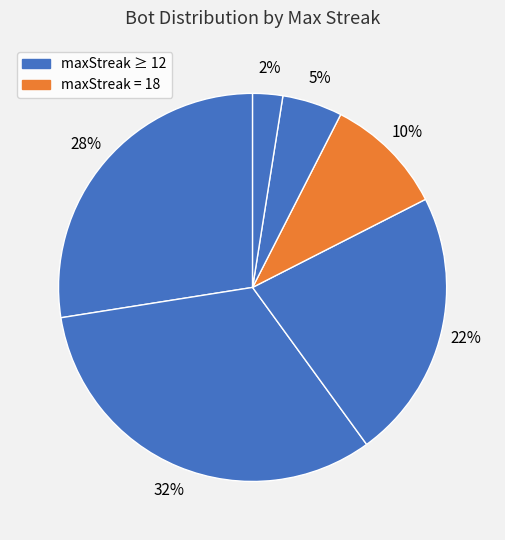

Count the number of slices in the pie.

6